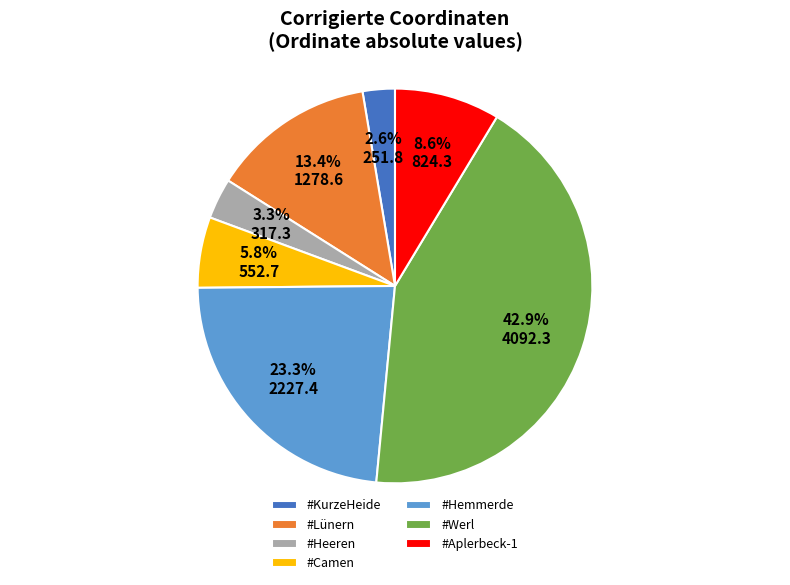

What percentage is the #Camen slice, to the nearest percent?

6%